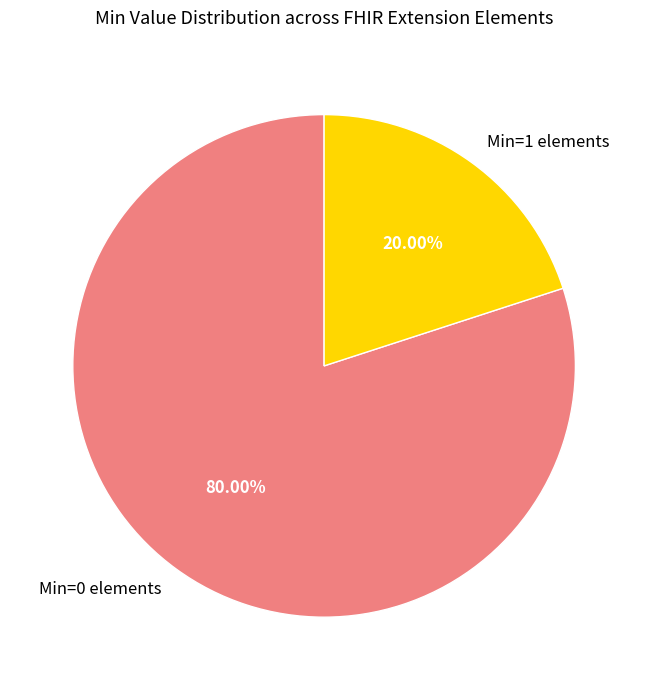

Count the number of slices in the pie.

2